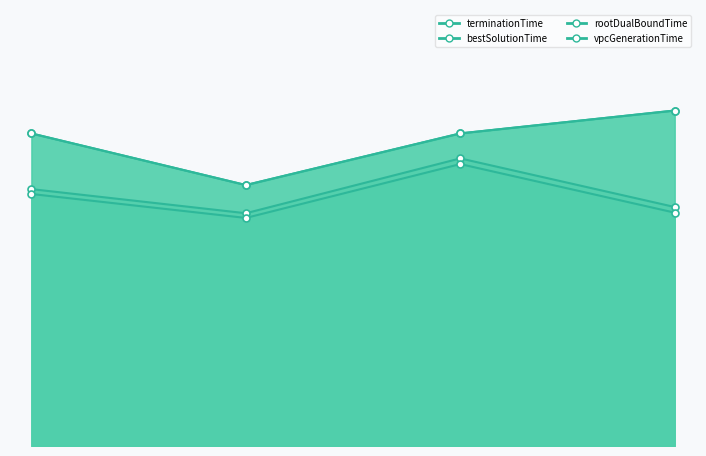

How many points are lower than both their immediate neighbors (excluding endpoints)?

1